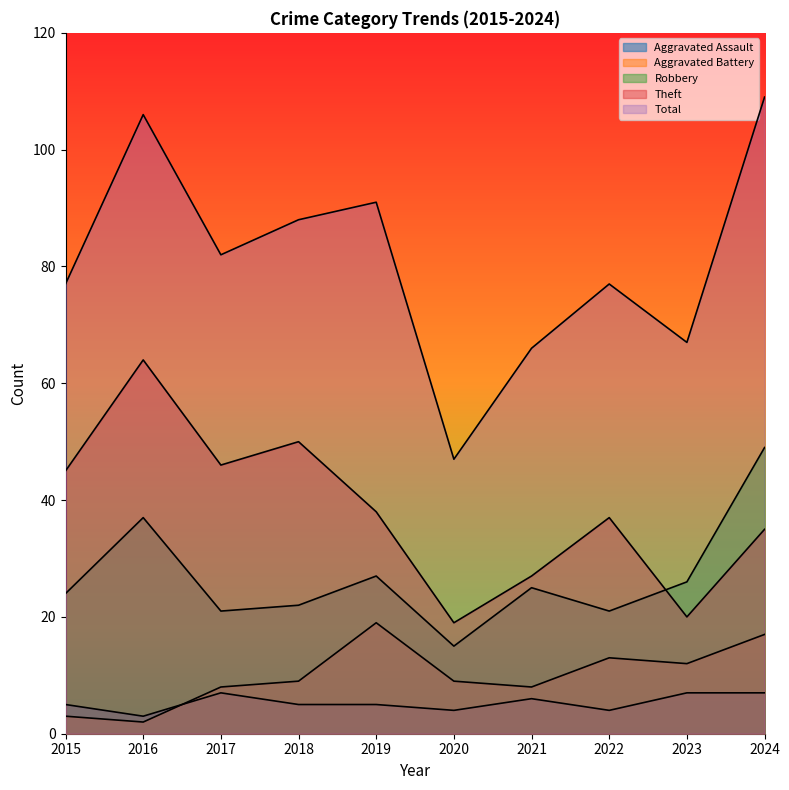

Reading left to right, extract all data points from this chart.

Aggravated Assault: 5	3	7	5	5	4	6	4	7	7
Aggravated Battery: 3	2	8	9	19	9	8	13	12	17
Robbery: 24	37	21	22	27	15	25	21	26	49
Theft: 45	64	46	50	38	19	27	37	20	35
Total: 77	106	82	88	91	47	66	77	67	109